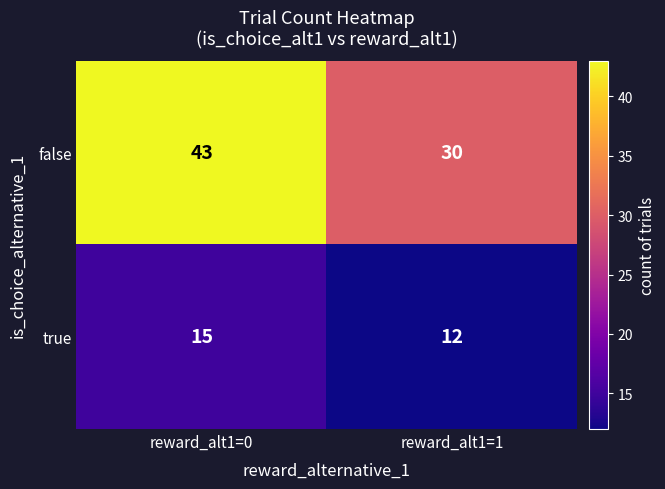

What is the greatest value displayed?

43